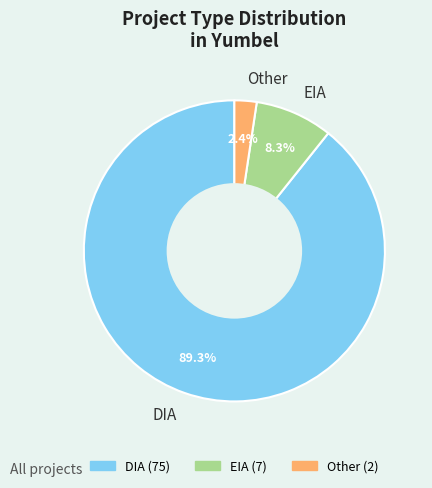

Which has a higher value, Other or EIA?

EIA